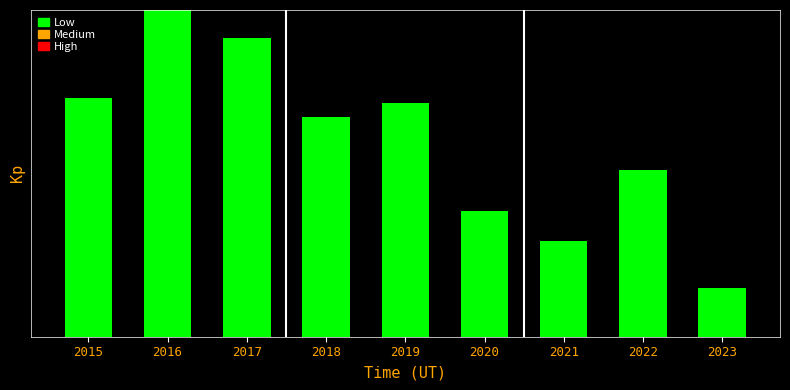

What is the value of the 6th bar from the left?

3.5